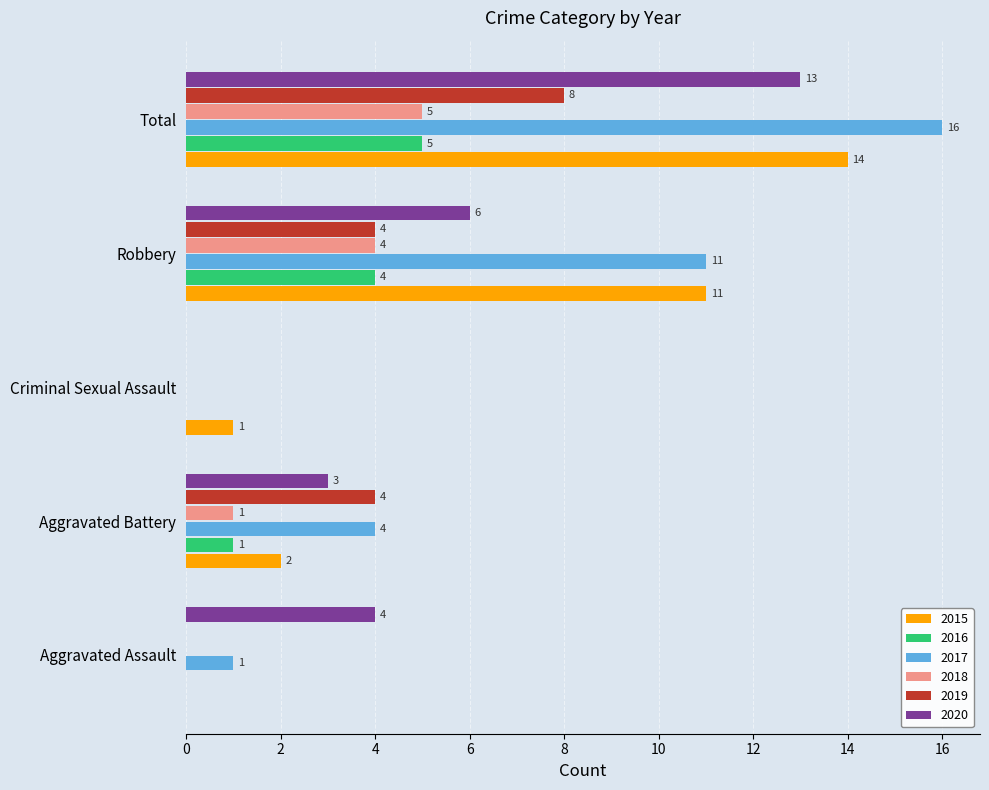

What is the sum of all 2018 values?

10